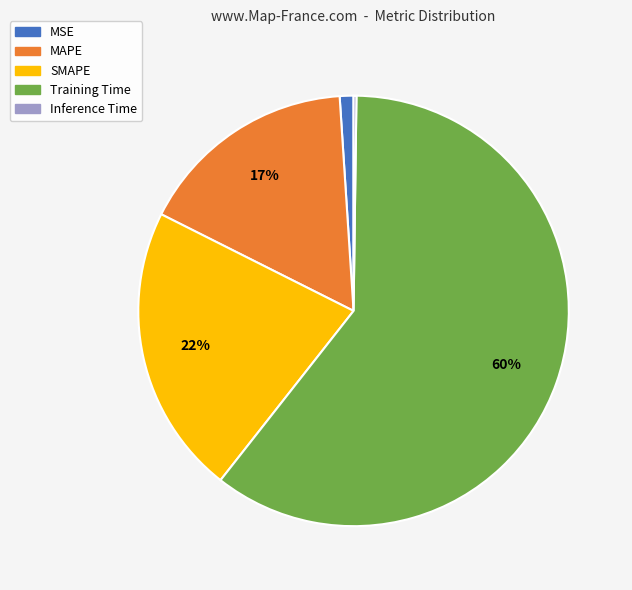

To the nearest percent, what is the difference between the SMAPE and MSE slice percentages?

21%